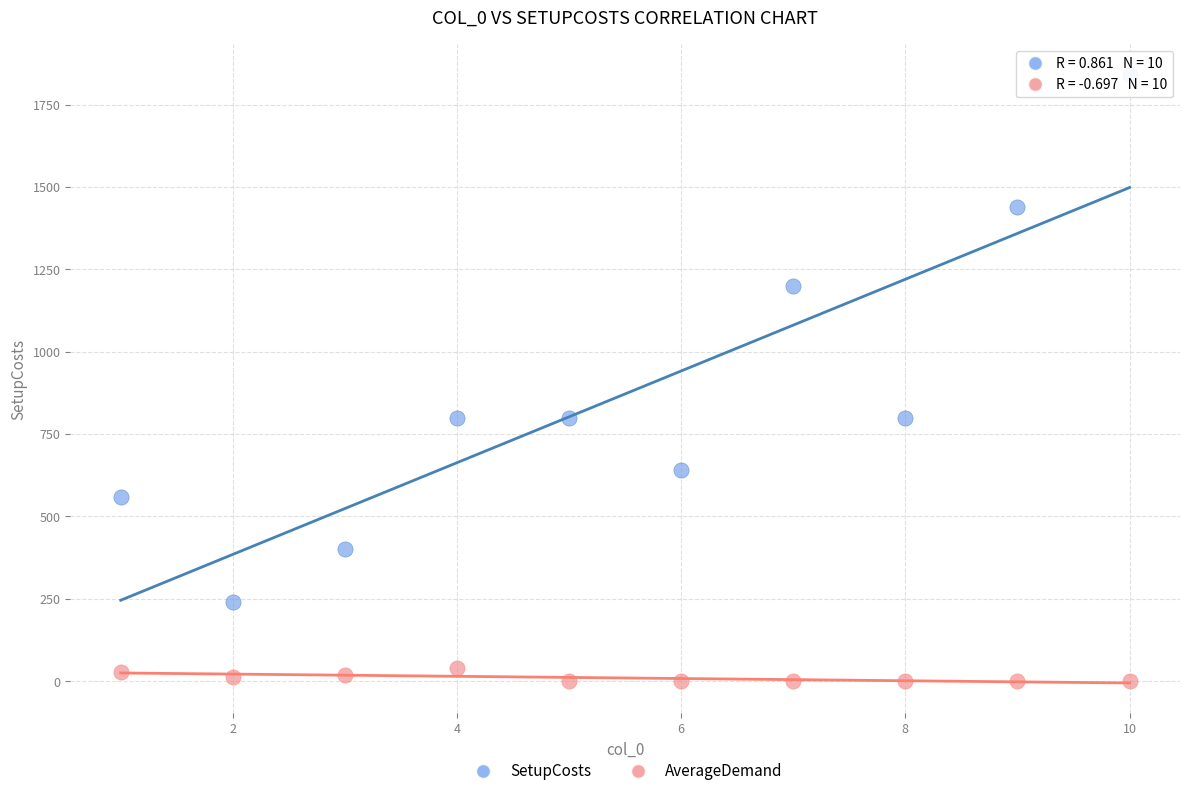

In the SetupCosts series, what Y value is closest to 1040?

1200